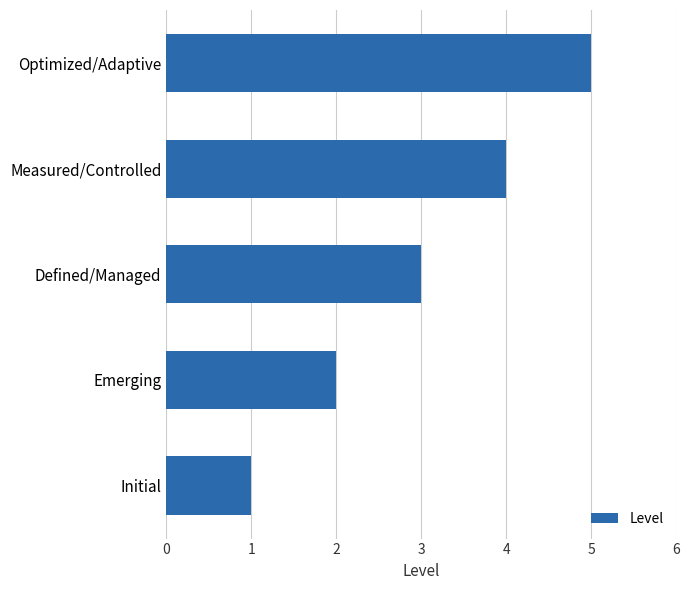

True or false: the data shows 5 at Optimized/Adaptive.

True